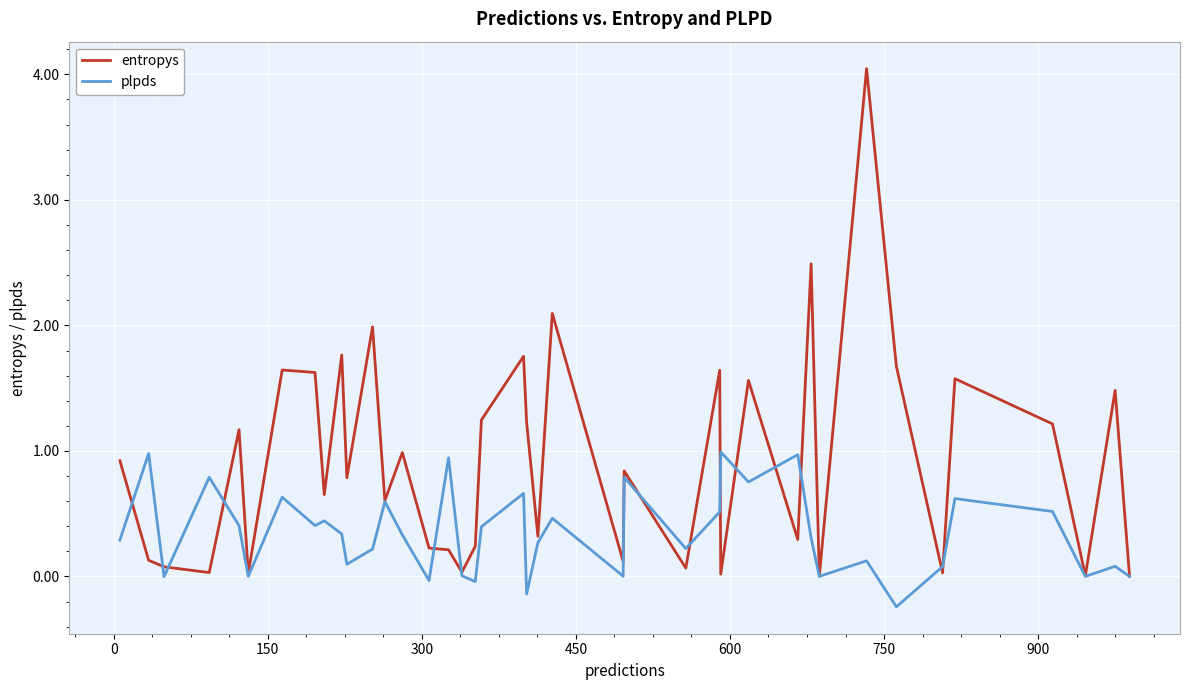

What is the greatest value displayed?

4.0